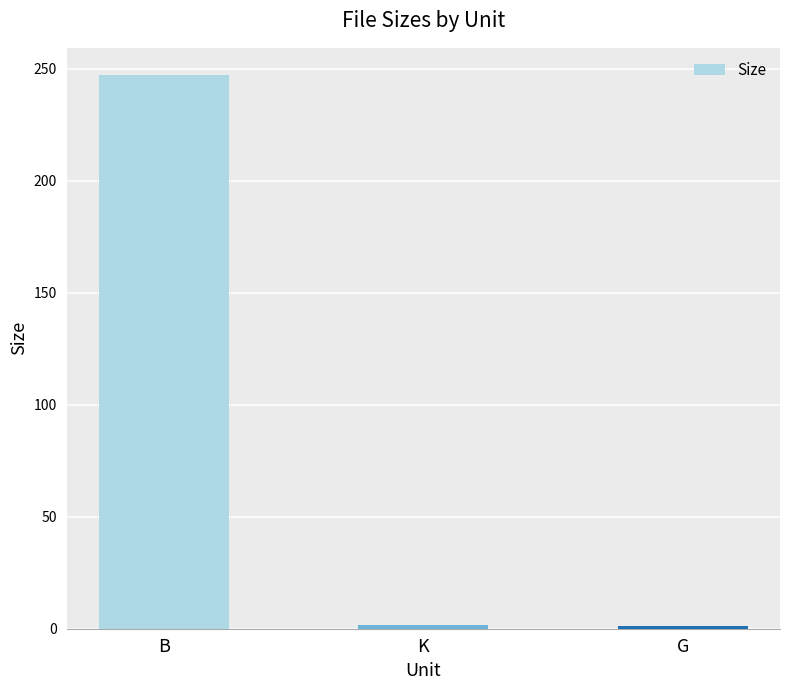

What is the average value?

83.3